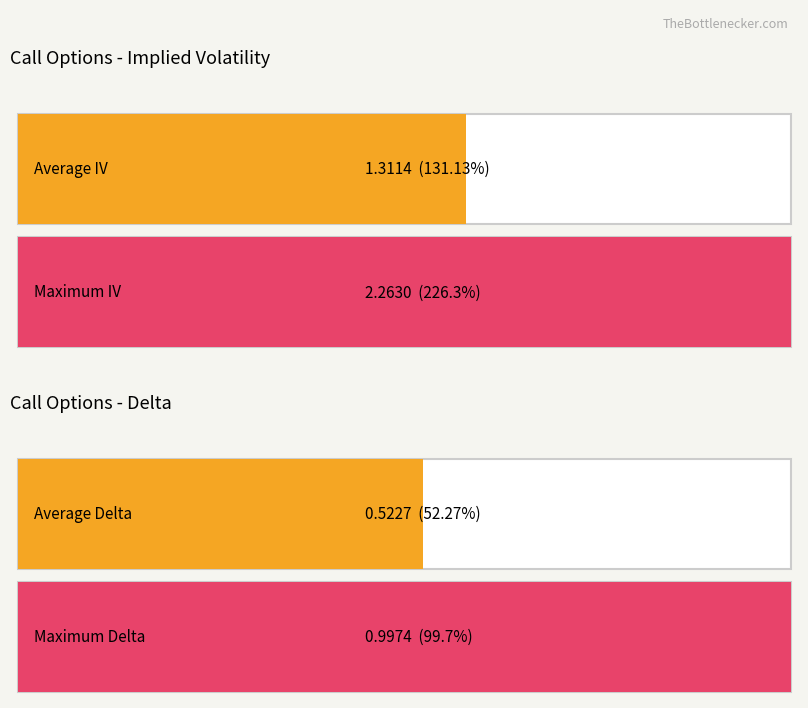

The iv series shows 2.0 at 25.0. True or false?

False